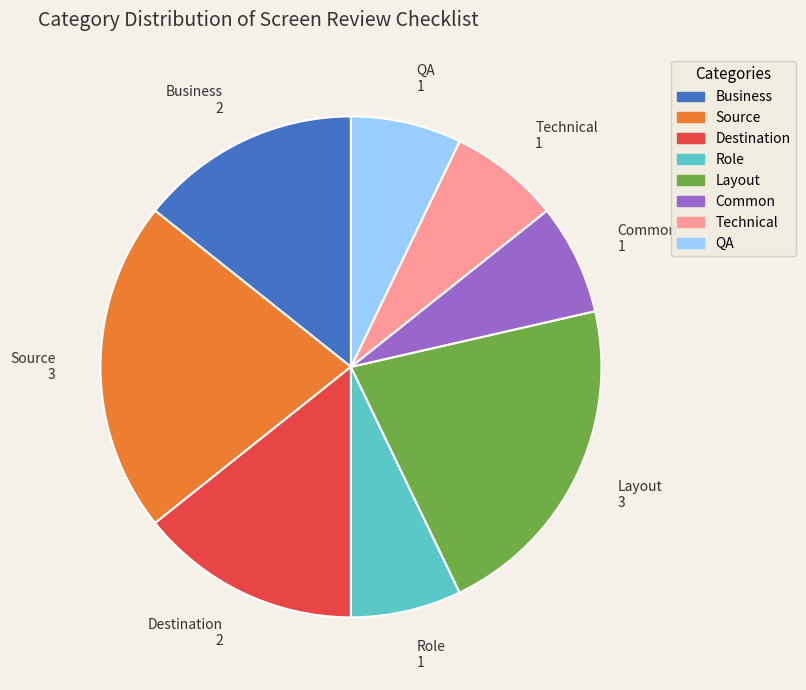

The Layout slice represents 21% of the pie. True or false?

True